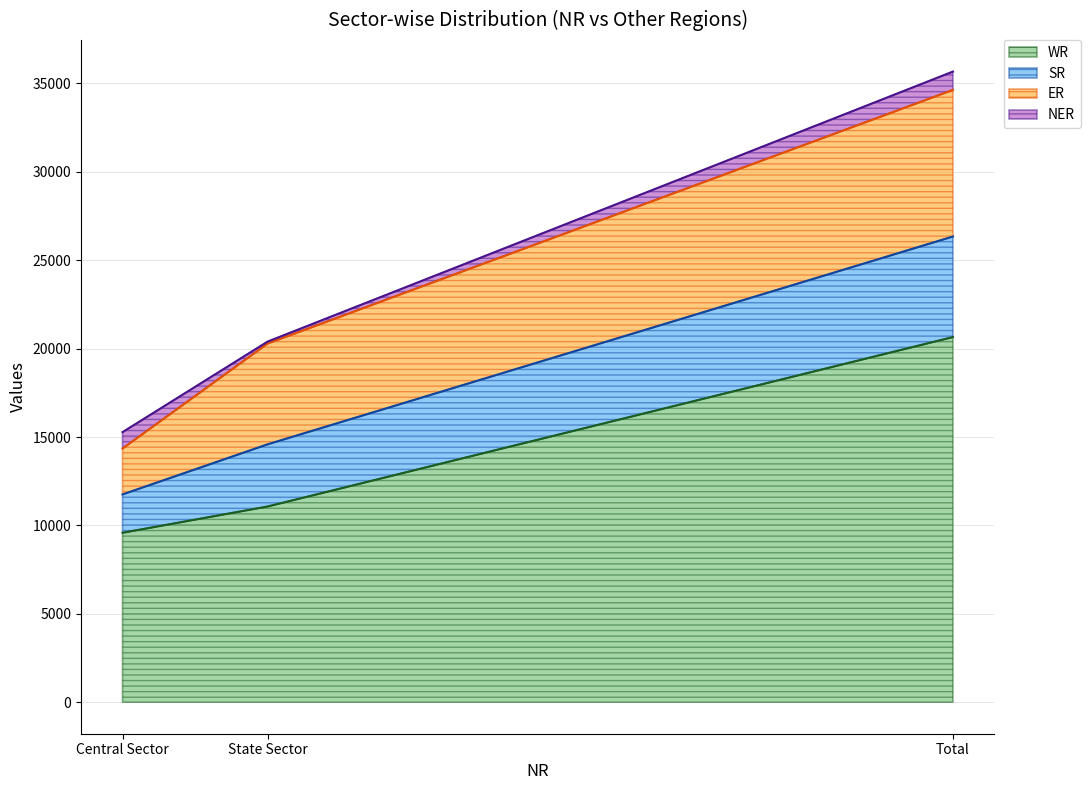

The SR series shows 8038 at Central Sector. True or false?

False